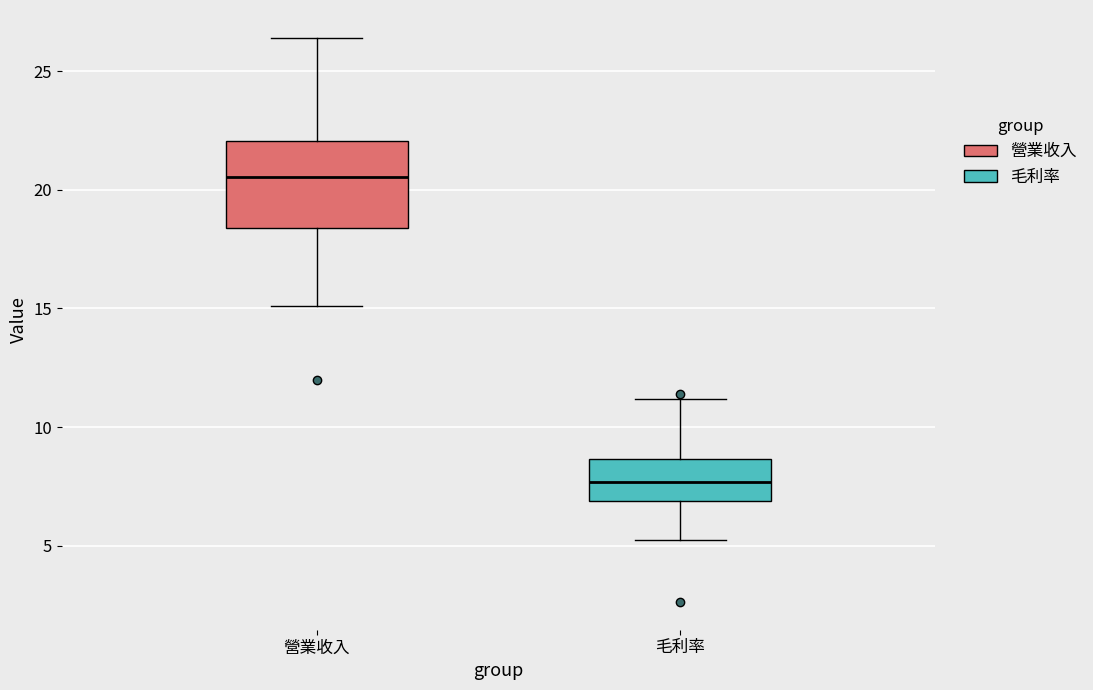

Reading left to right, read every box against the y-axis: the position of its median line, the range the box covers, and the ends of its whiskers. The values are not printed on the chart, so give them approximately, as read against the axis.

營業收入: median 20.5, box 18.5 to 22.0, whiskers 15.0 to 26.5
毛利率: median 7.5, box 7.0 to 8.5, whiskers 5.0 to 11.0